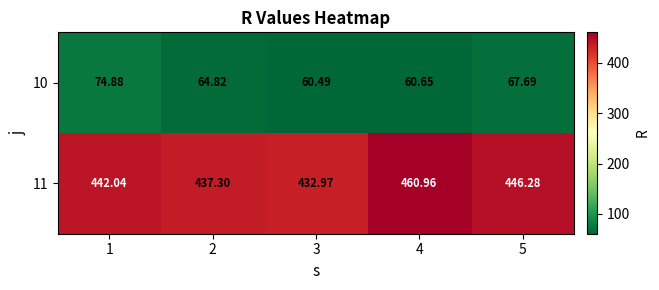

What is the spread (max minus min) of values at 4?

400.3